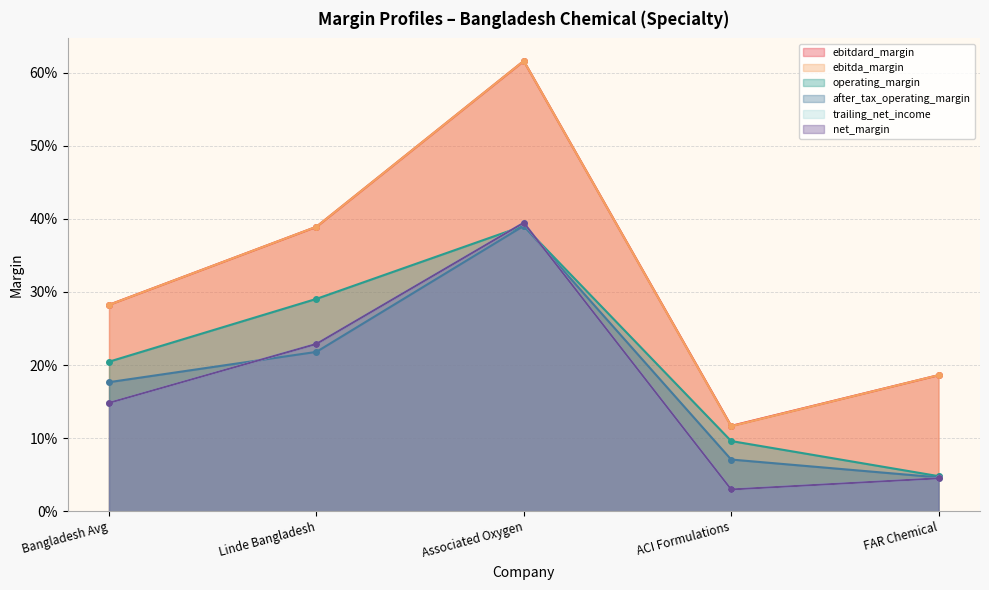

How many lines are shown in the chart?

6